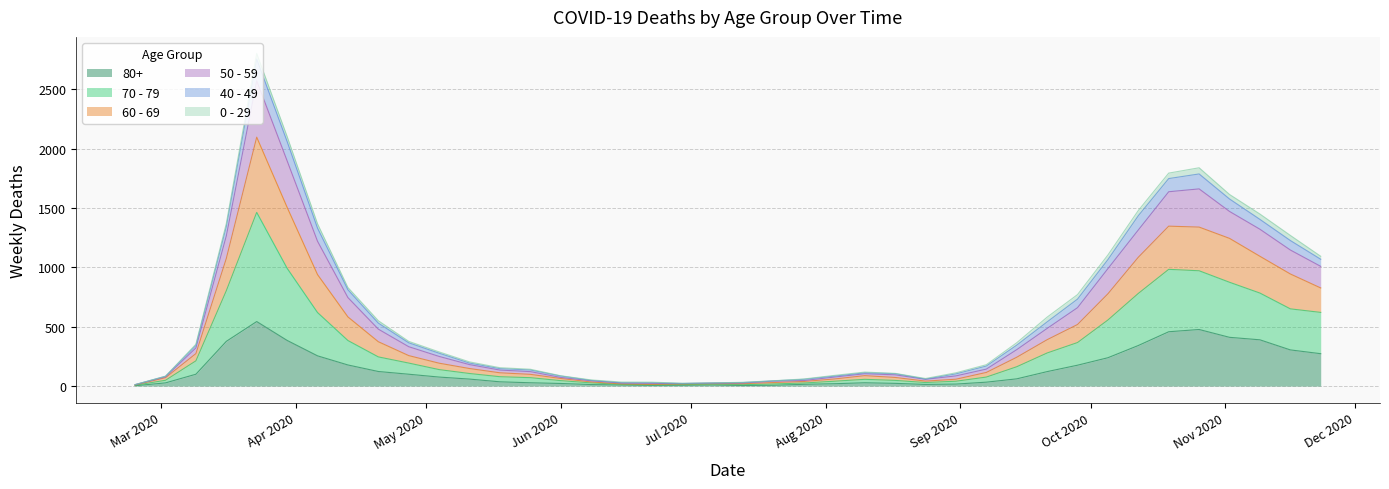

What is the sum of all 80+ values?

5773